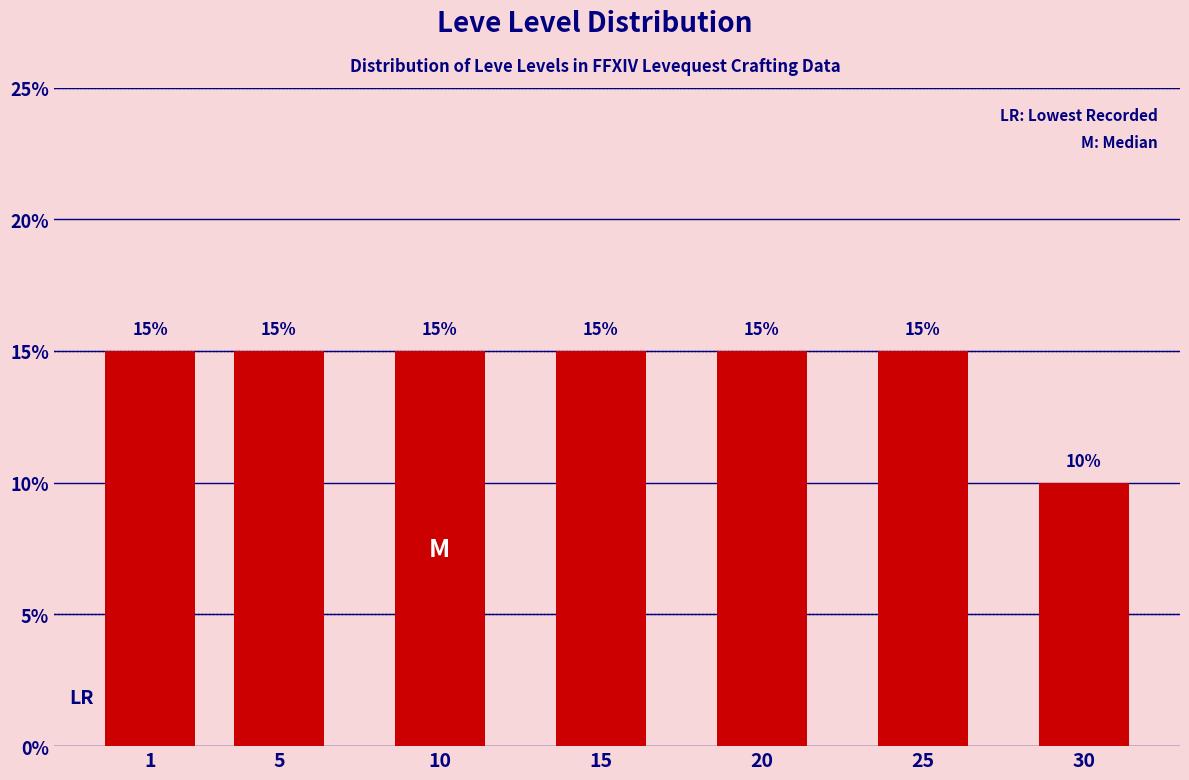

Reading left to right, what are all the values shown in this chart?

15	15	15	15	15	15	10